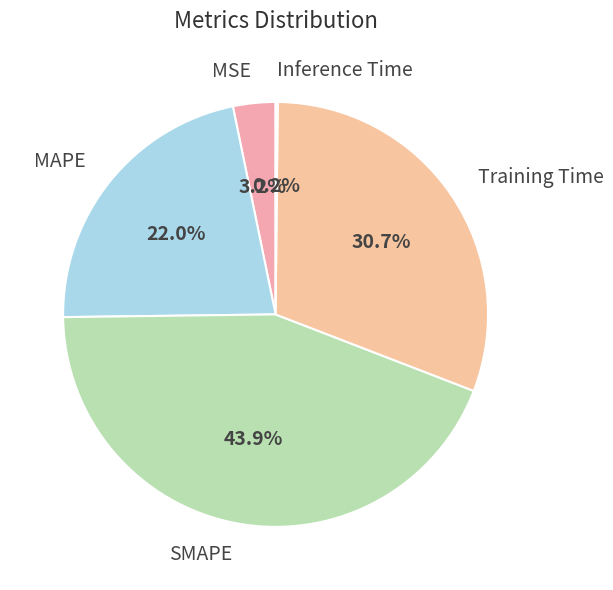

Between MSE and SMAPE, which is larger?

SMAPE